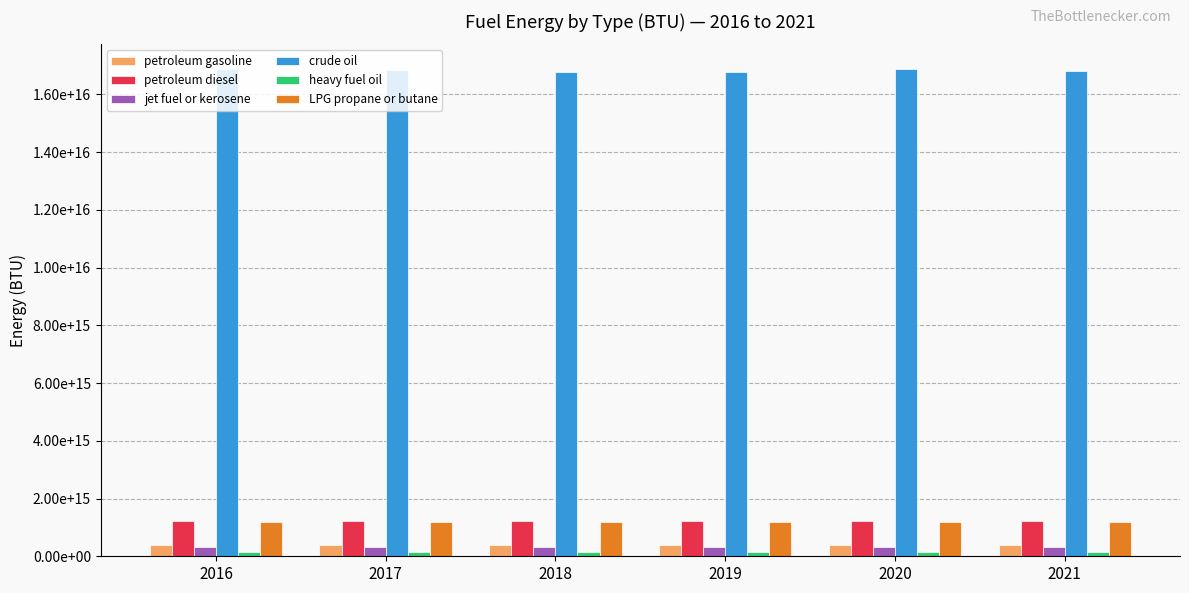

Which category has the lowest value in the petroleum diesel series?

2018